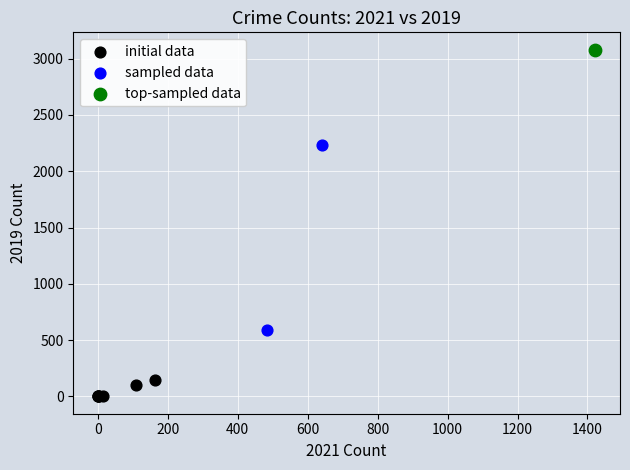

What are all the series names shown in the legend?

initial data, sampled data, top-sampled data